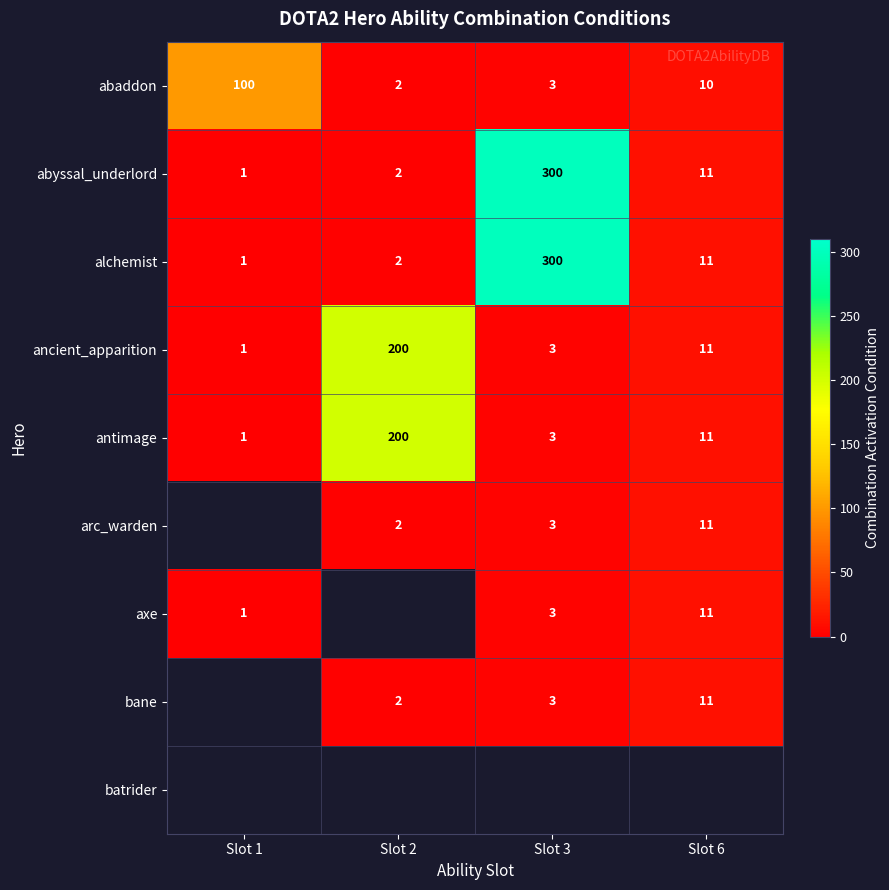

List the labels in order of ancient_apparition value, largest first.

Slot 2, Slot 6, Slot 3, Slot 1